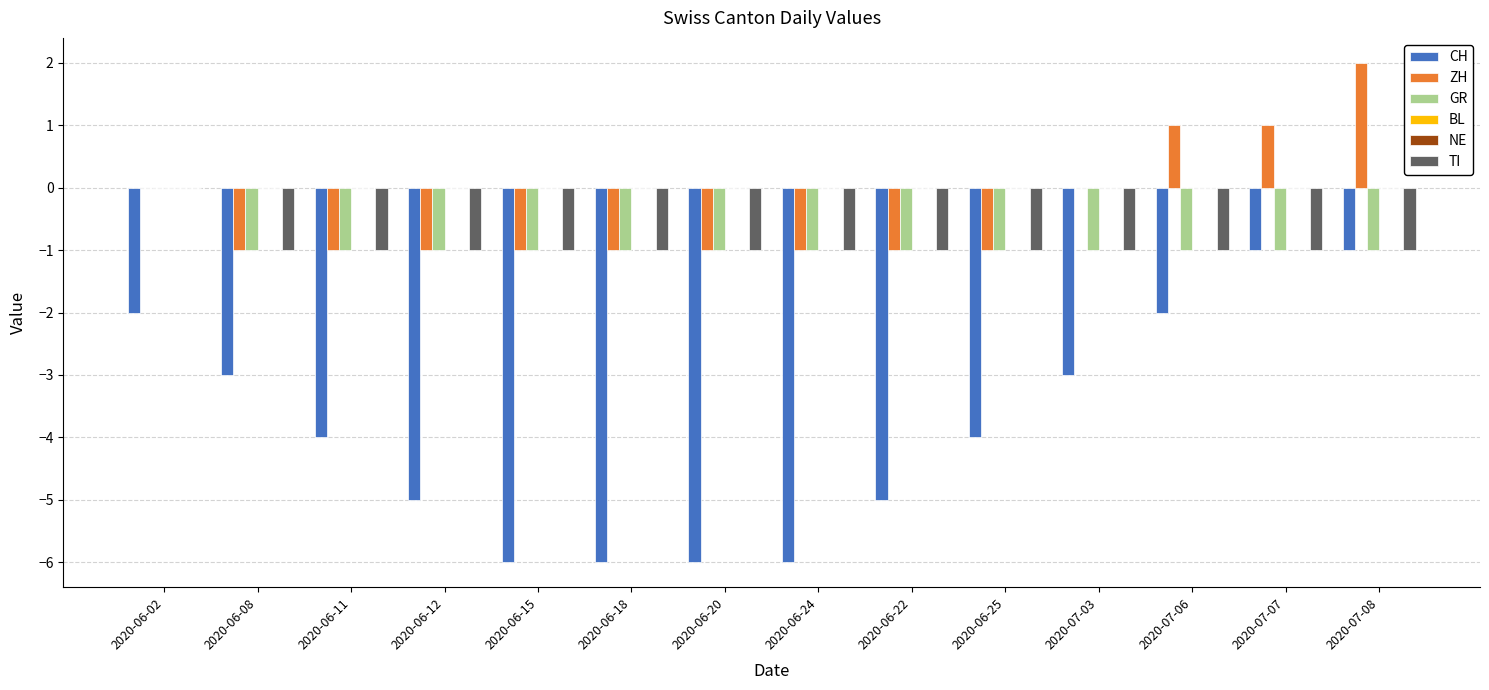

Which series has the largest total across all categories?

BL